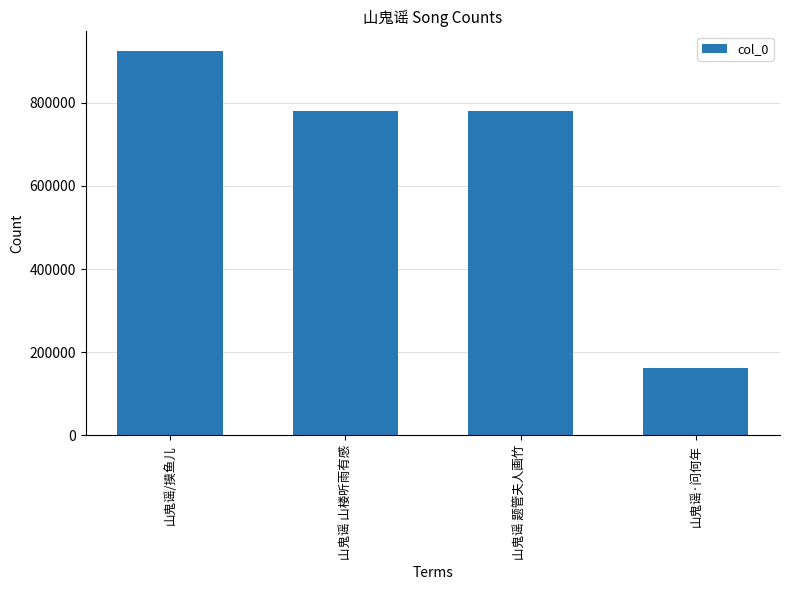

True or false: the data shows 331554 at 山鬼谣 题管夫人画竹.

False